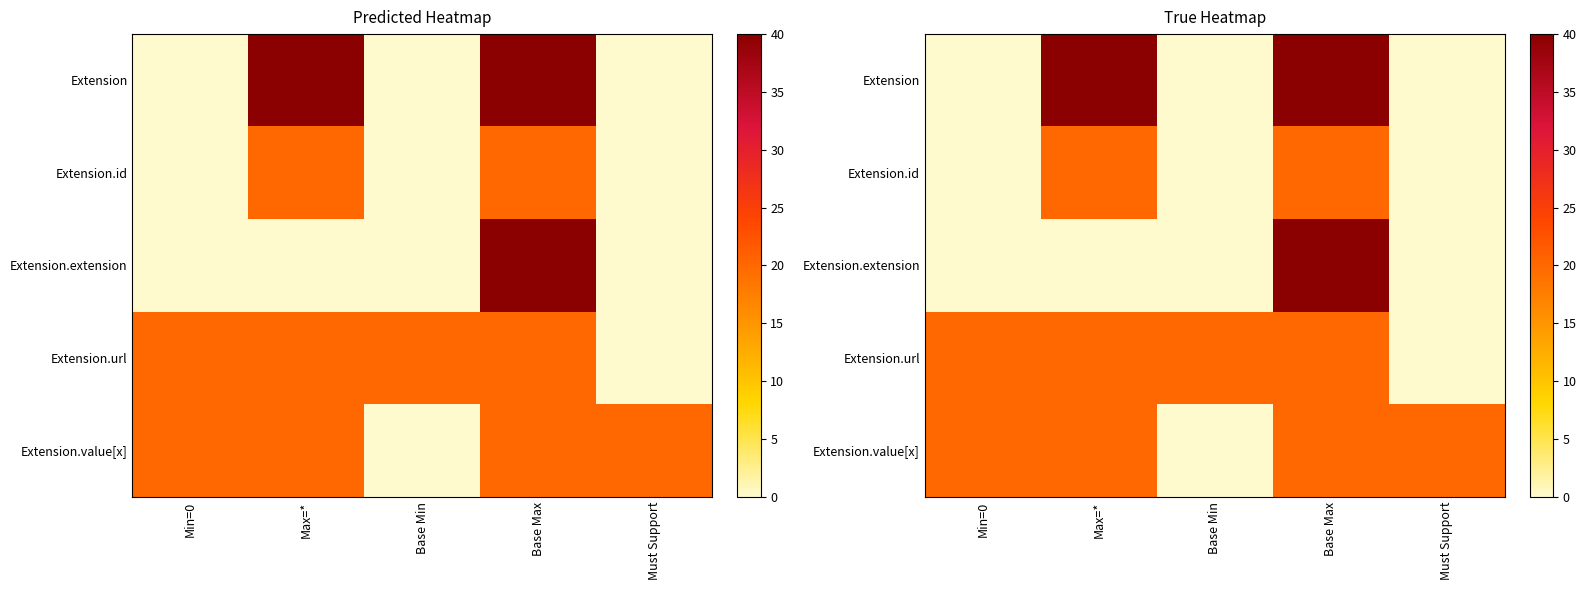

Which series has the largest total across all categories?

Extension